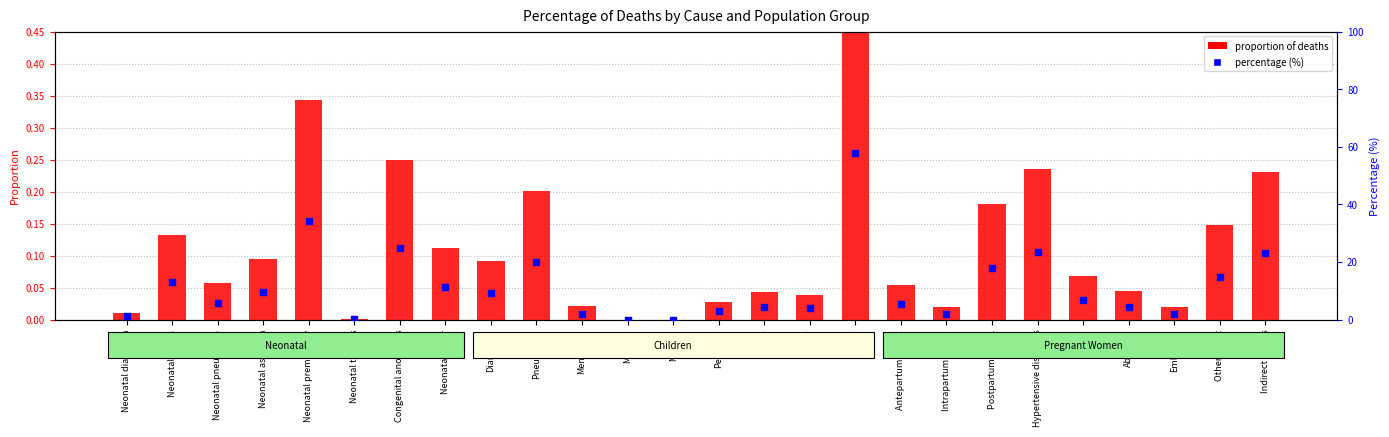

What are all the series names shown in the legend?

proportion of deaths, percentage (%)